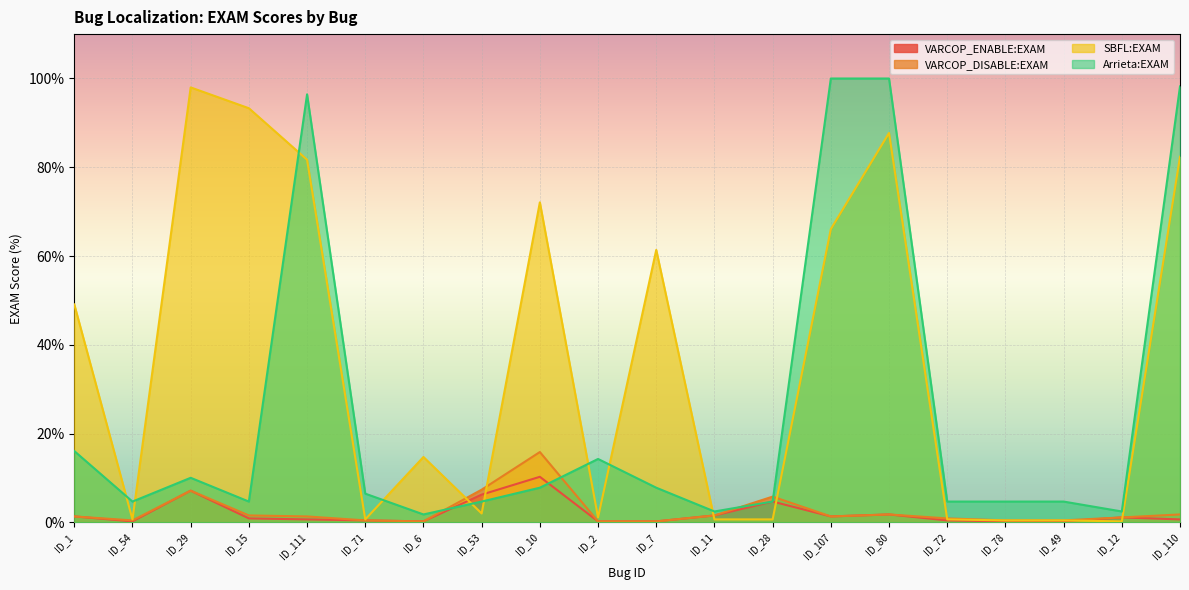

What is the label of the 6th point from the right?

ID_80